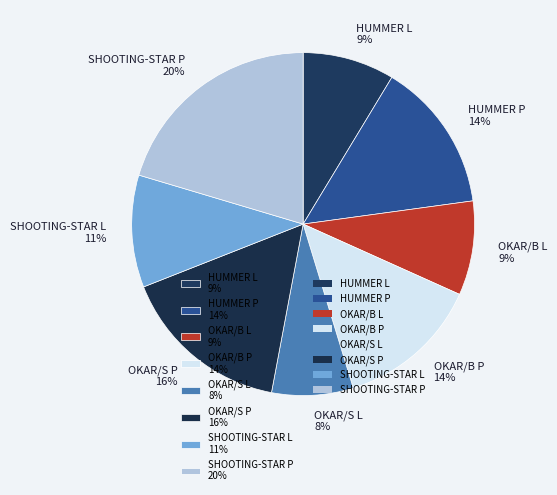

The OKAR/S P slice represents 16% of the pie. True or false?

True